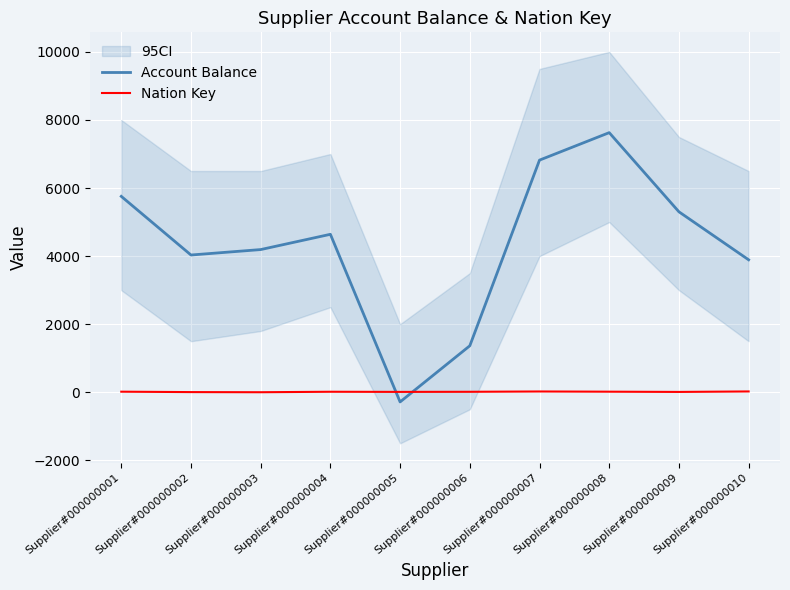

What is the value of the Account Balance point at the 6th from the left?

1365.8